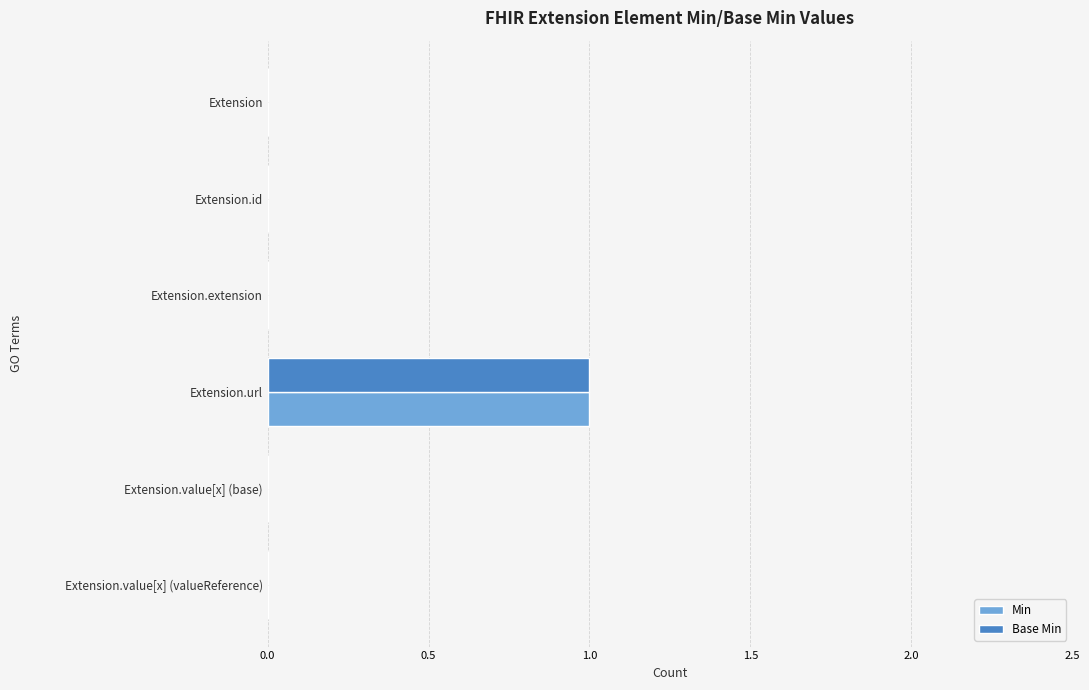

At which category is the sum across all series the highest?

Extension.url